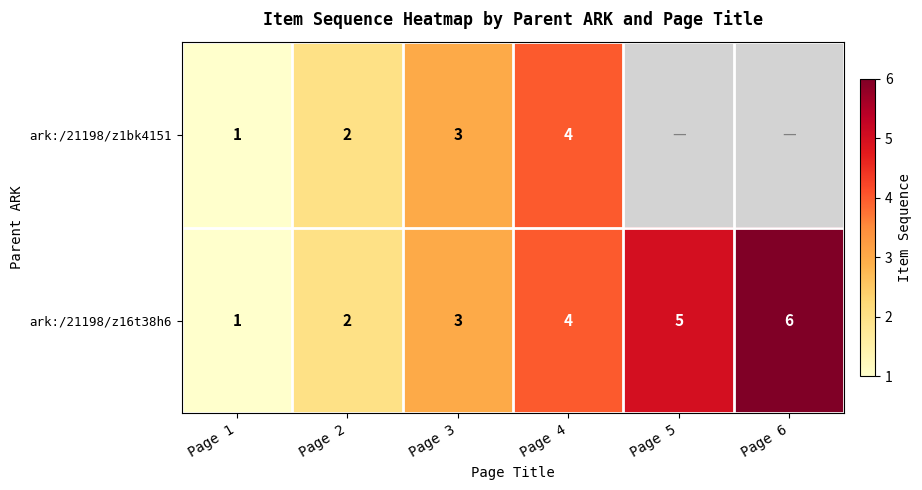

Which category has the highest value across all series?

Page 6